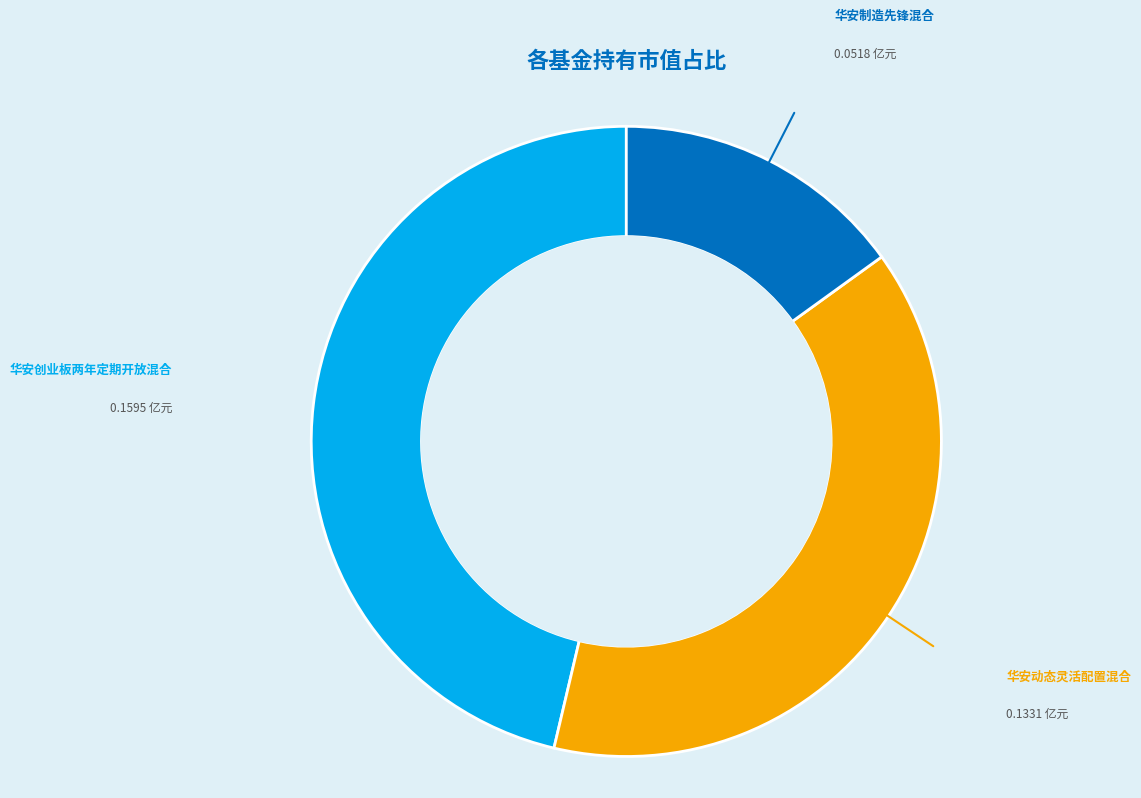

Does any single category account for the majority?

No